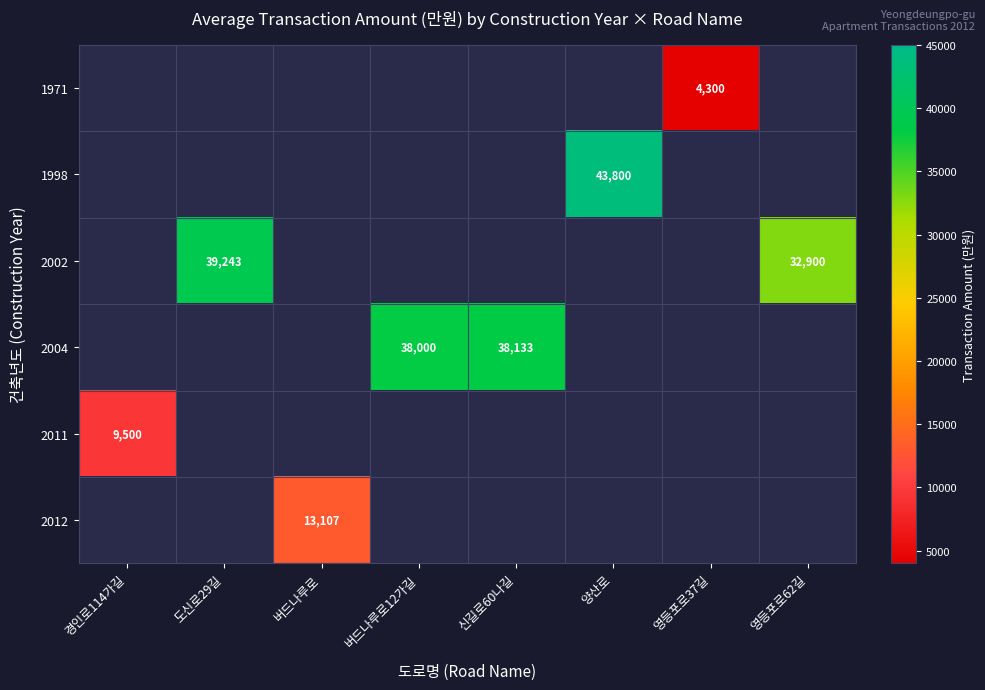

The value of 2011 at 경인로114가길 is 9500. True or false?

True